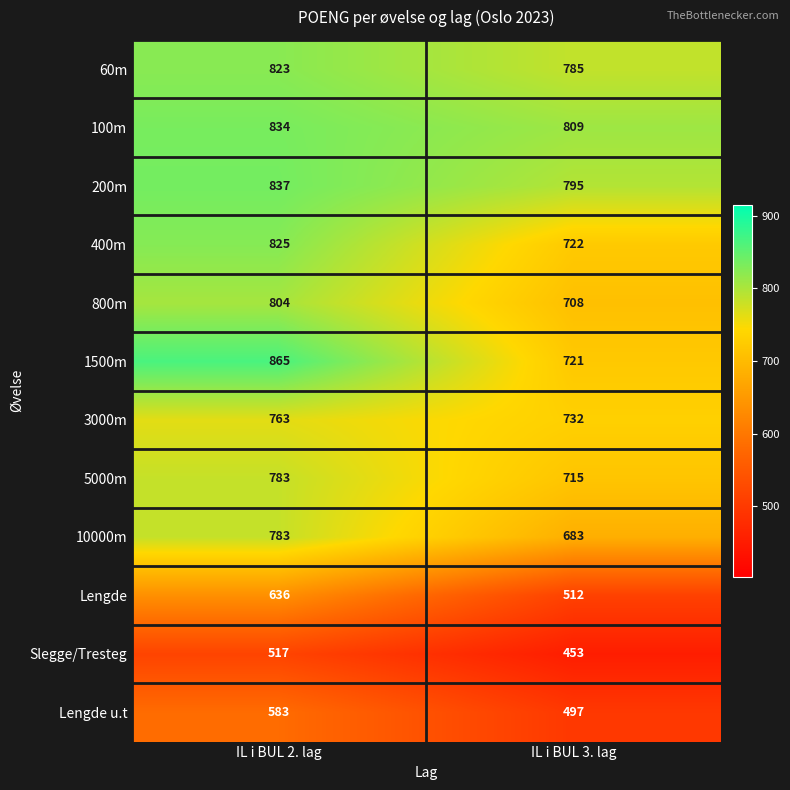

Is it true that 400m equals 389 at IL i BUL 2. lag?

False